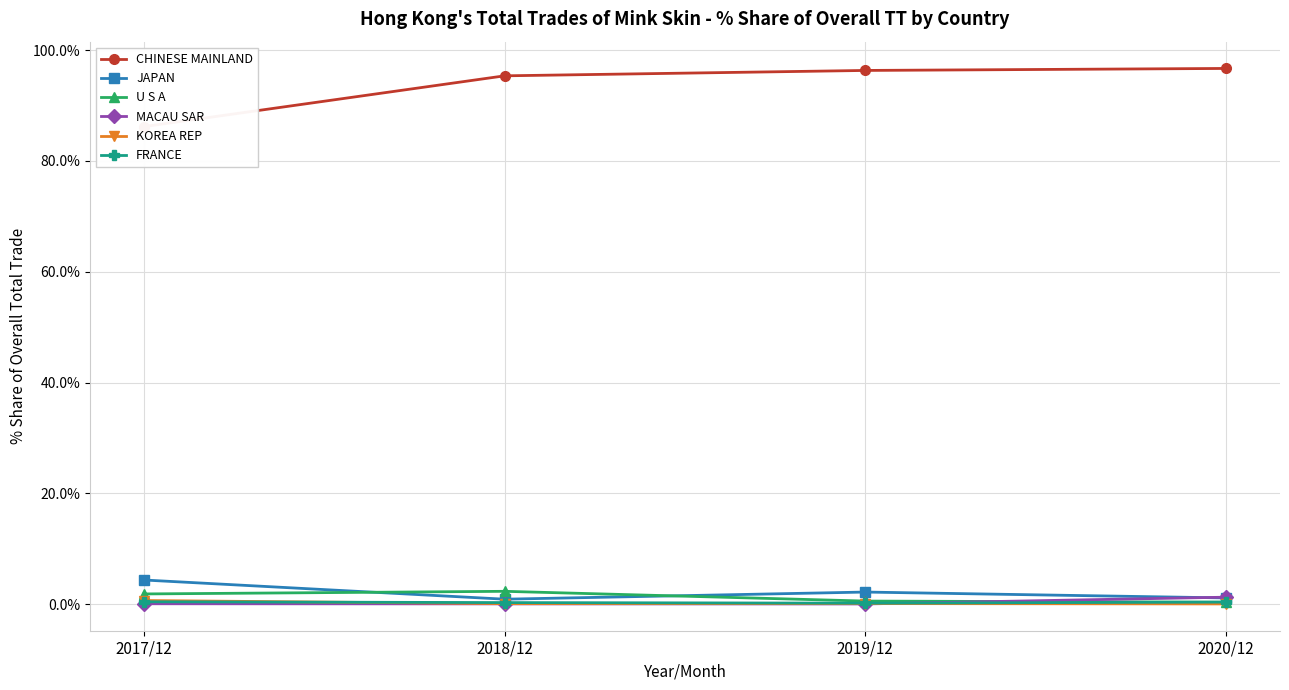

Rank the series by their maximum value, from lowest to highest.

FRANCE, KOREA REP, MACAU SAR, U S A, JAPAN, CHINESE MAINLAND